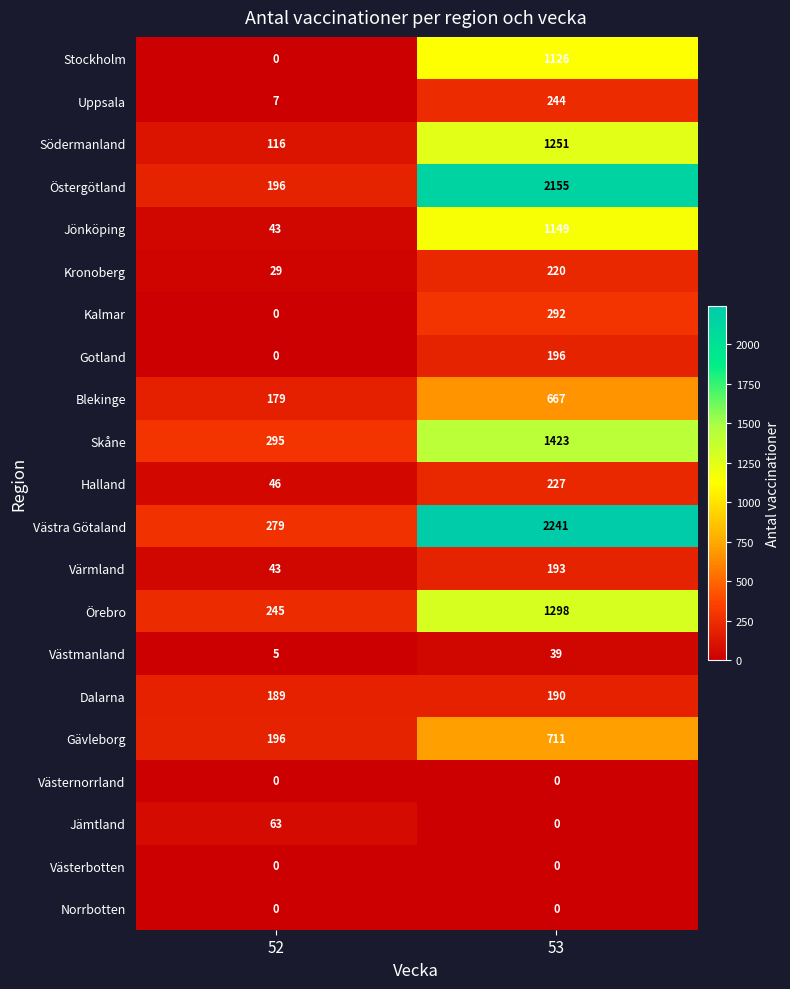

Is it true that Örebro equals 1298 at 53?

True